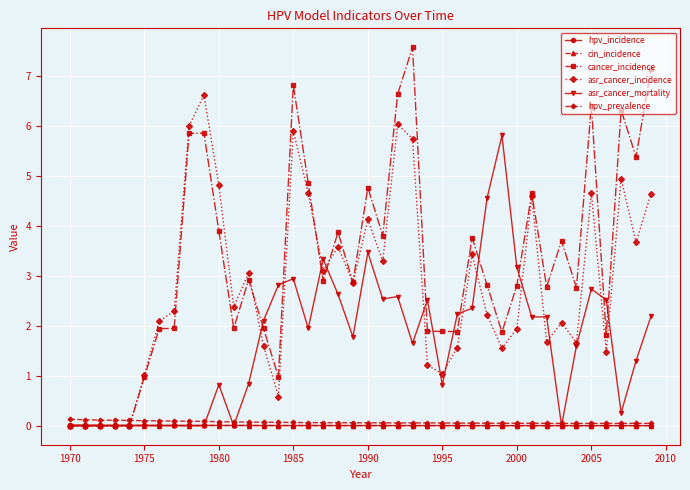

What is the maximum value shown in the chart?

7.6